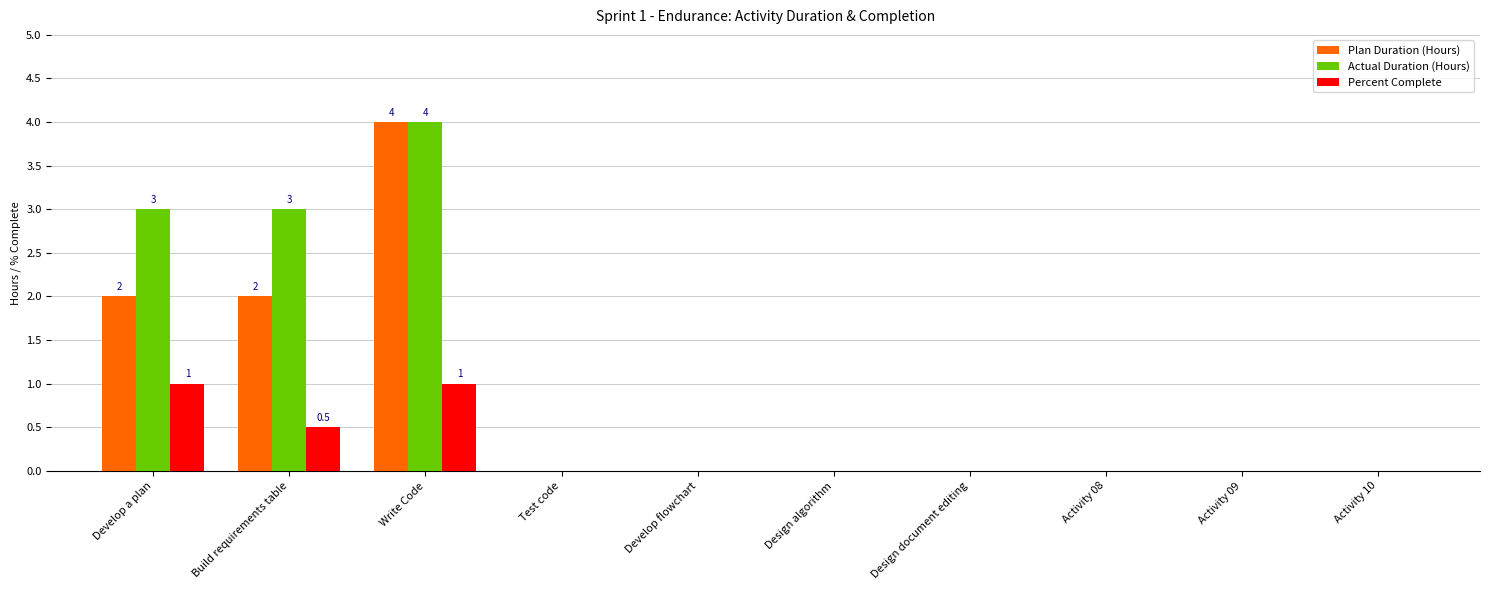

At which category is the sum across all series the highest?

Write Code